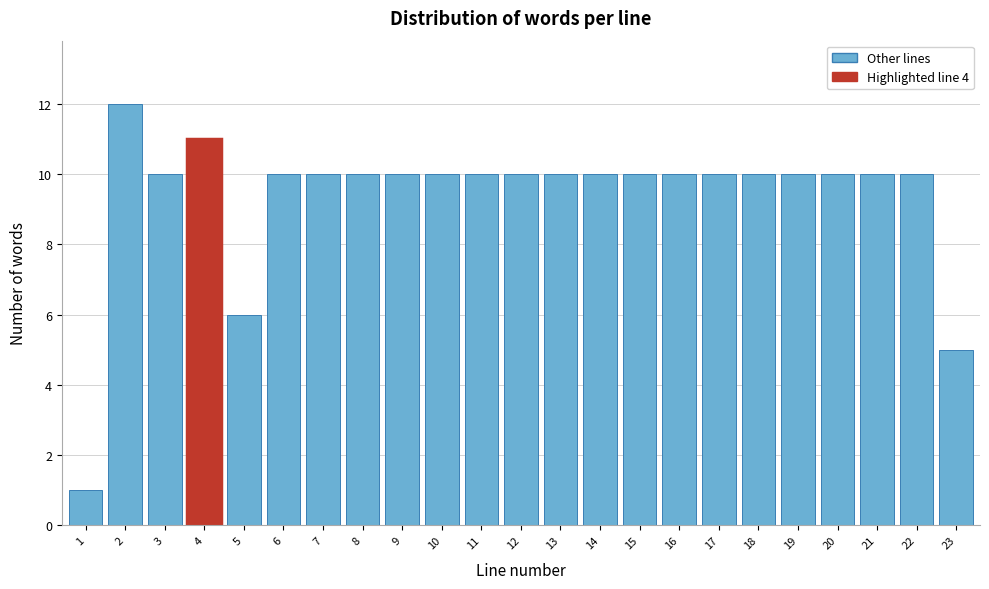

Reading left to right, transcribe all the data shown in this chart.

1	12	10	11	6	10	10	10	10	10	10	10	10	10	10	10	10	10	10	10	10	10	5